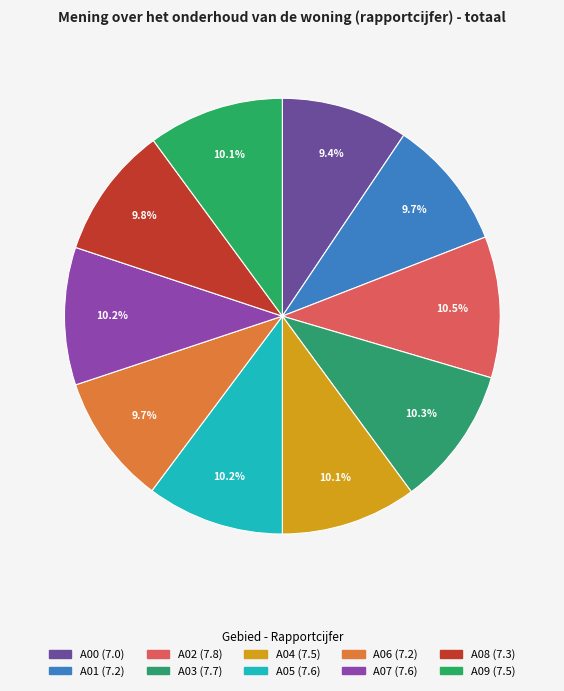

How many segments does this pie chart have?

10